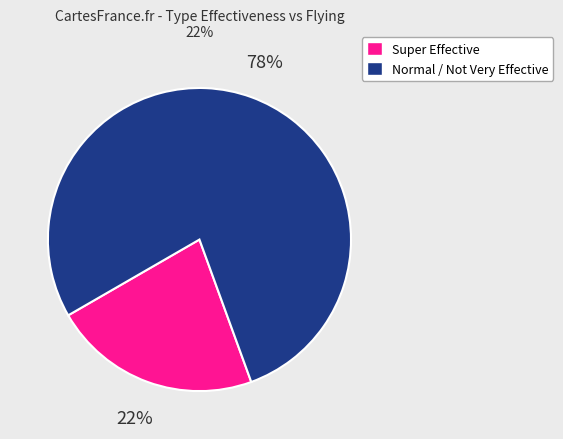

How many segments does this pie chart have?

2